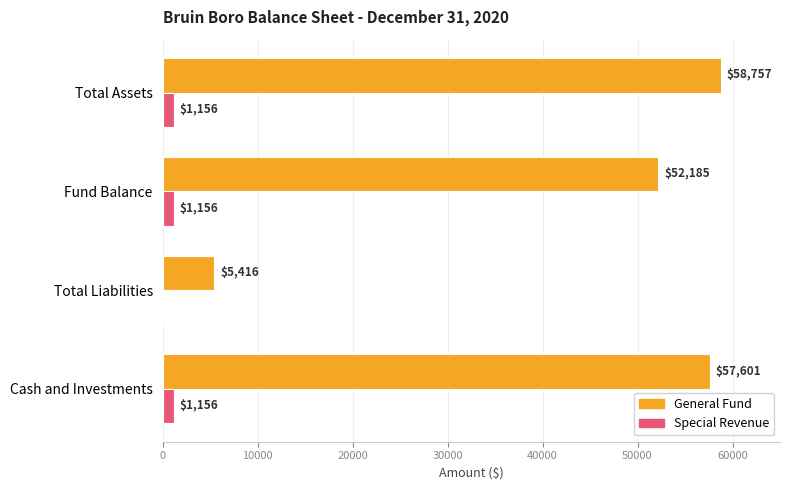

Which series has the largest total across all categories?

General Fund